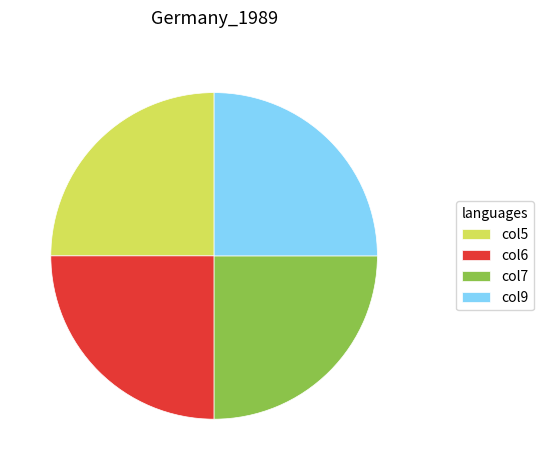

Is there a majority slice in this chart?

No